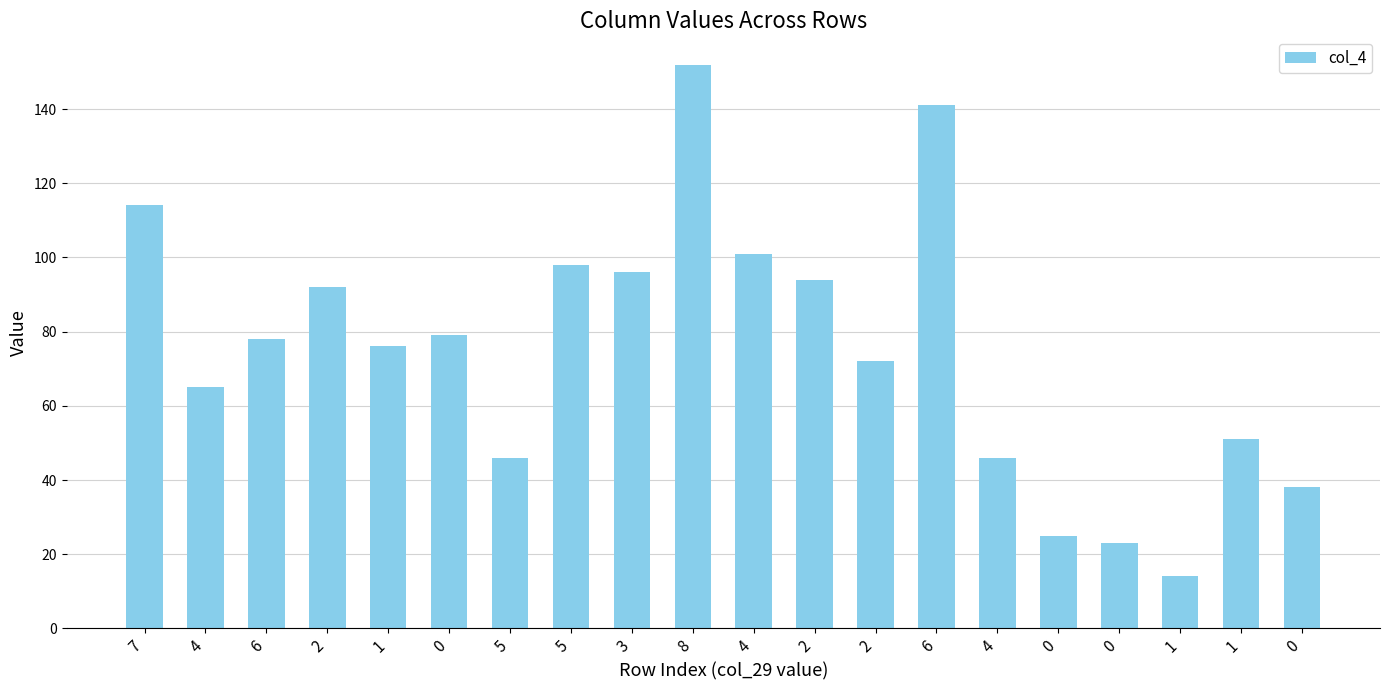

Are the bars horizontal?

No